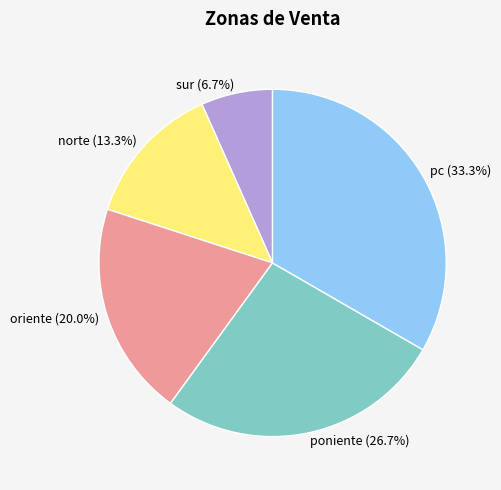

Does sur represent more than half of the total?

No